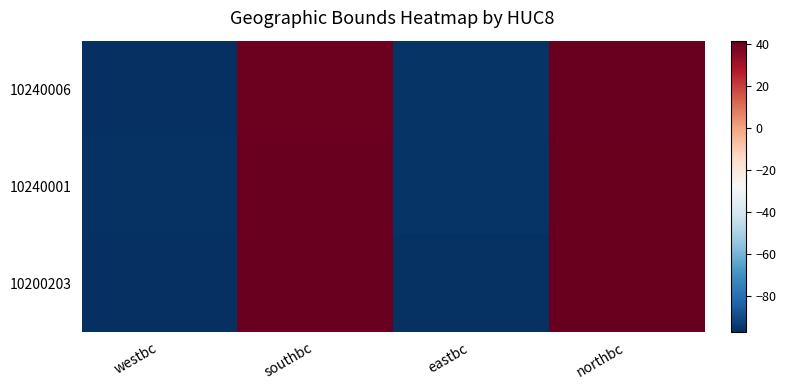

Between westbc and eastbc, which is larger?

eastbc